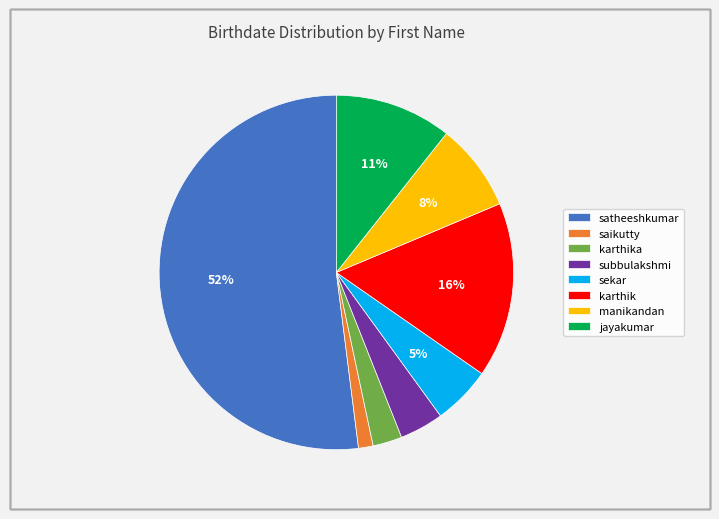

Approximately how many times larger is the value at manikandan compared to subbulakshmi?

2.0